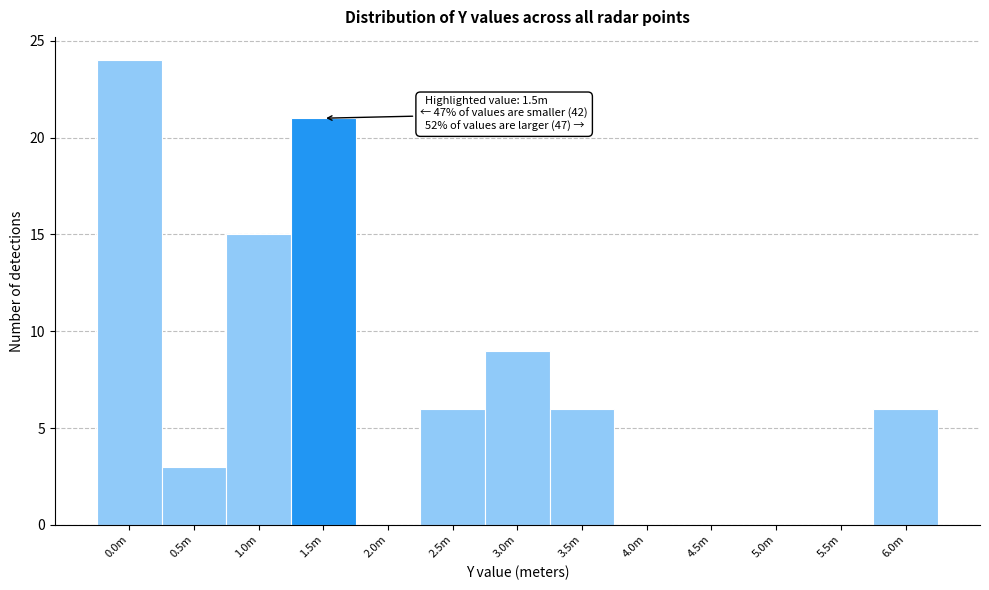

Reading left to right, transcribe all the data shown in this chart.

0.0m=24	0.5m=3	1.0m=15	1.5m=21	2.0m=0	2.5m=6	3.0m=9	3.5m=6	4.0m=0	4.5m=0	5.0m=0	5.5m=0	6.0m=6